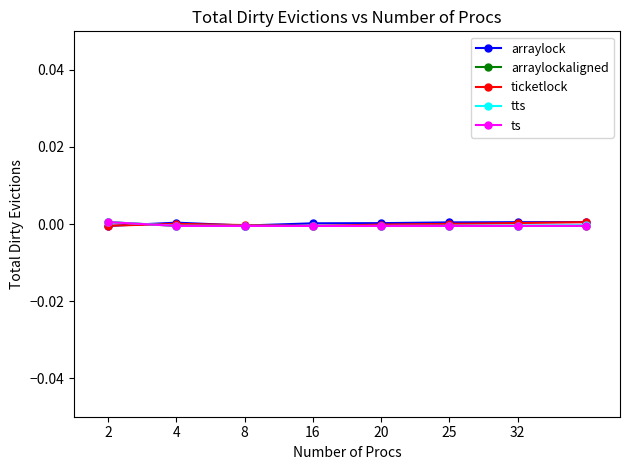

True or false: arraylock has more than 0 points higher than both neighbors.

True